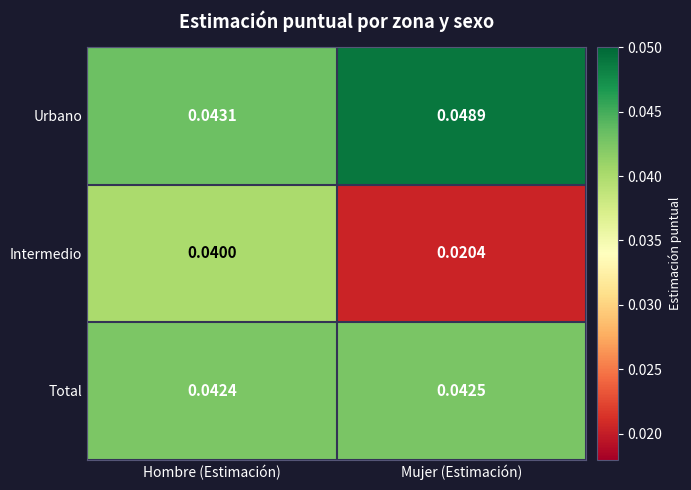

Which series has the largest total across all categories?

Urbano